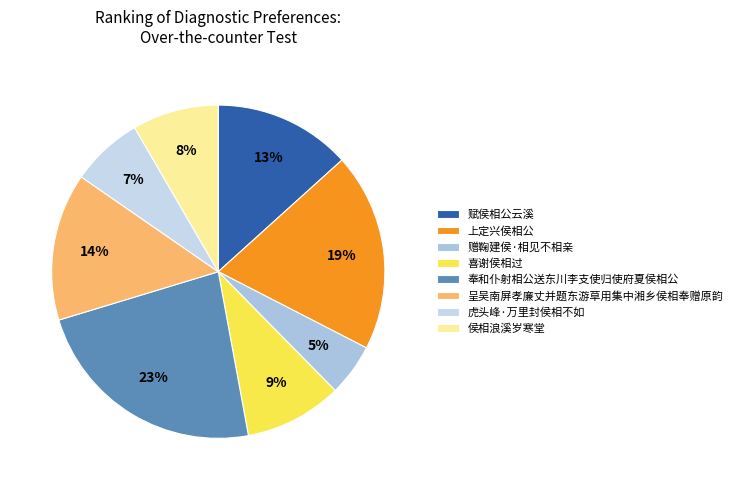

Combined, do 赠鞠建侯·相见不相亲 and 赋侯相公云溪 account for over 50%?

No